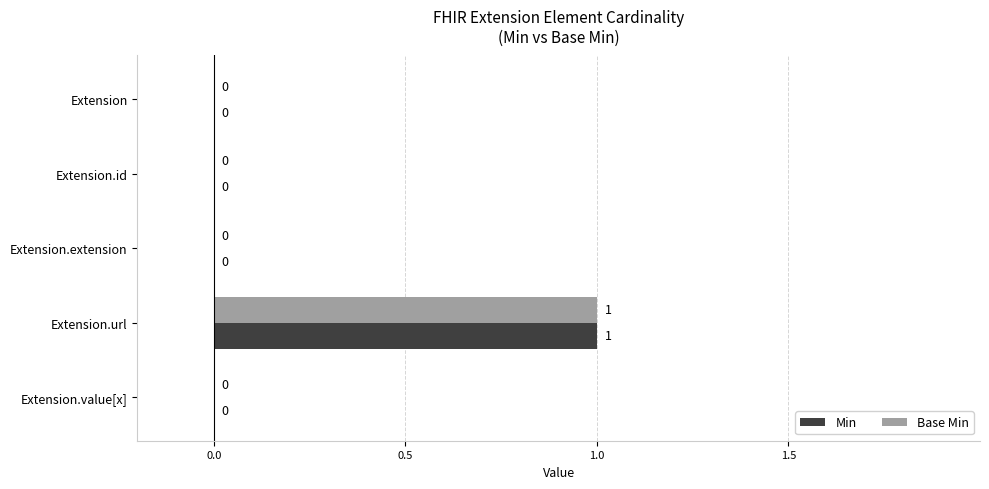

The value of Base Min at Extension.extension is -1. True or false?

False